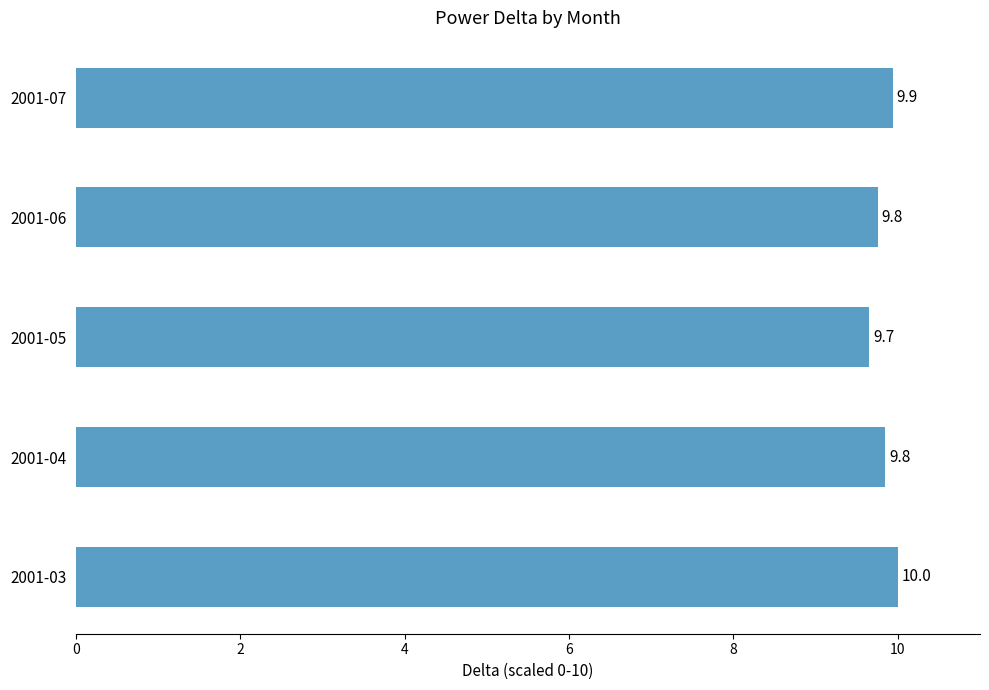

What is the average value?

9.8